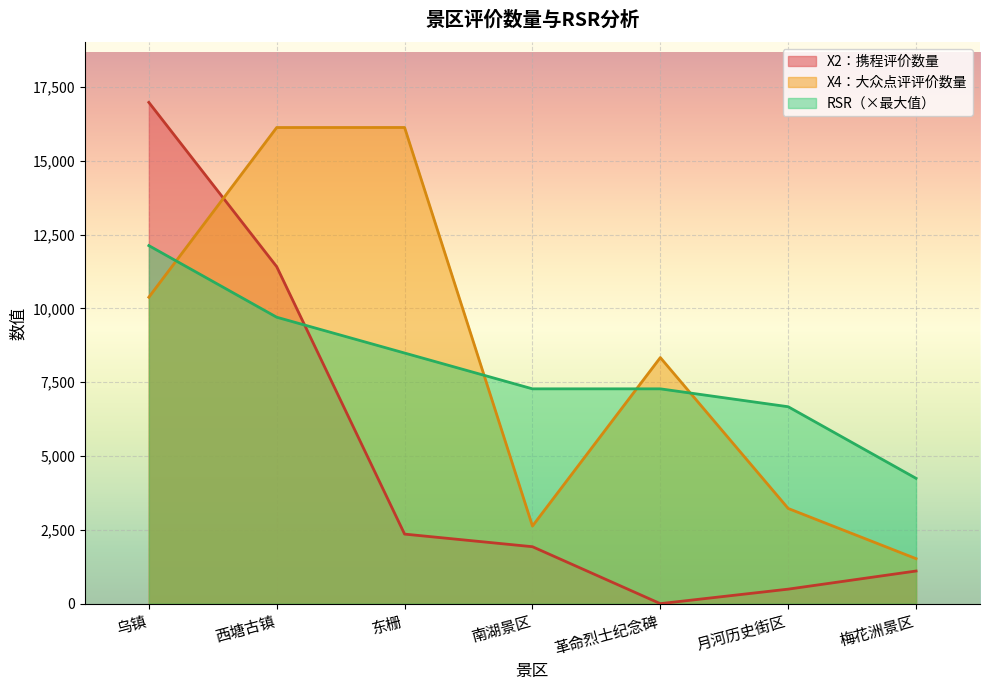

List the labels in order of X2：携程评价数量 value, smallest first.

革命烈士纪念碑, 月河历史街区, 梅花洲景区, 南湖景区, 东栅, 西塘古镇, 乌镇